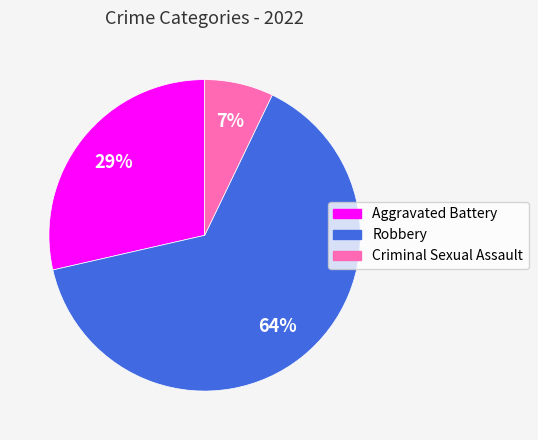

Which category has the smallest portion of the pie?

Criminal Sexual Assault